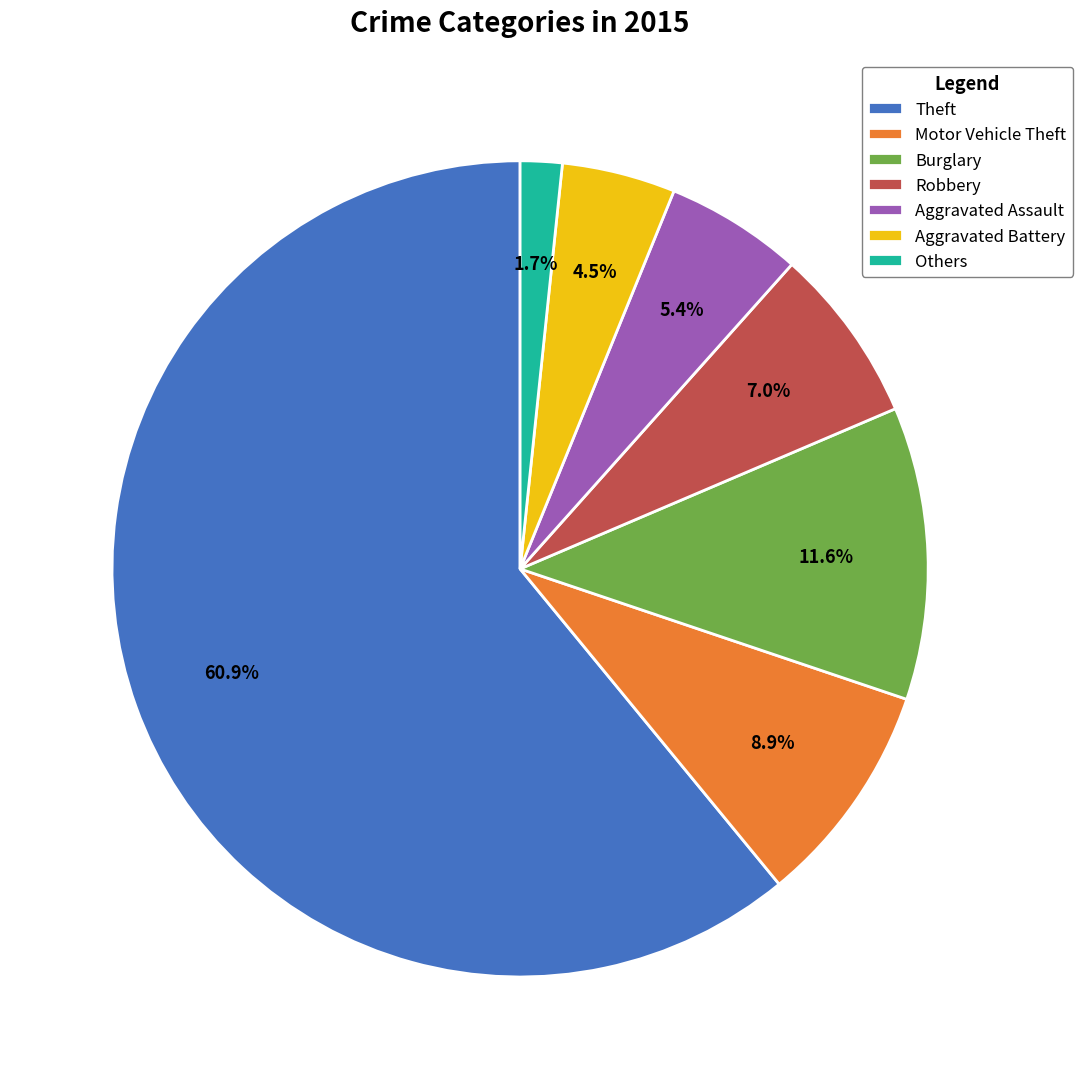

To the nearest percent, what percentage of the pie is Motor Vehicle Theft?

9%